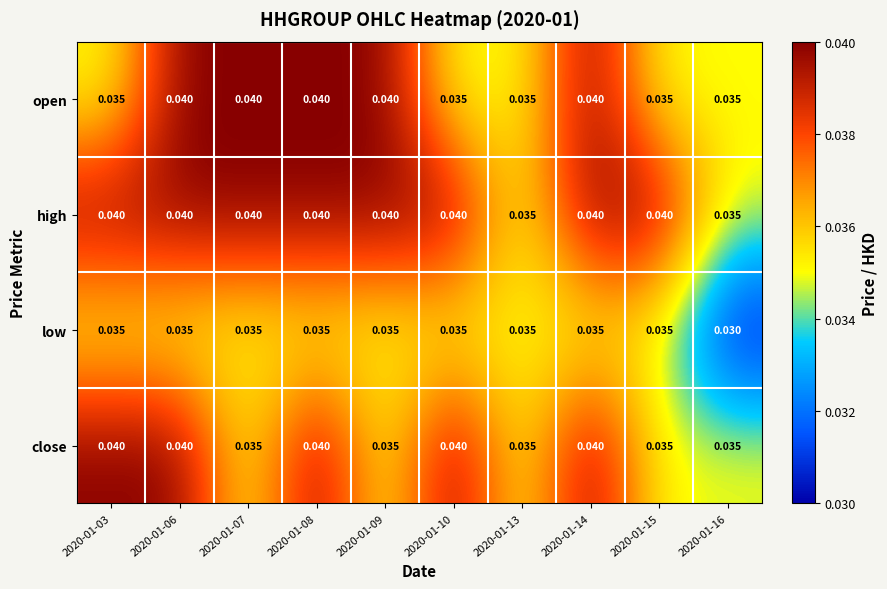

Which series has the largest total across all categories?

high